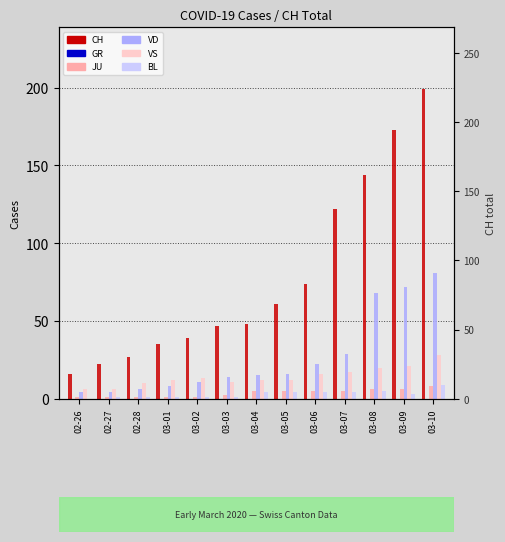

The CH series shows 234 at 03-08. True or false?

False